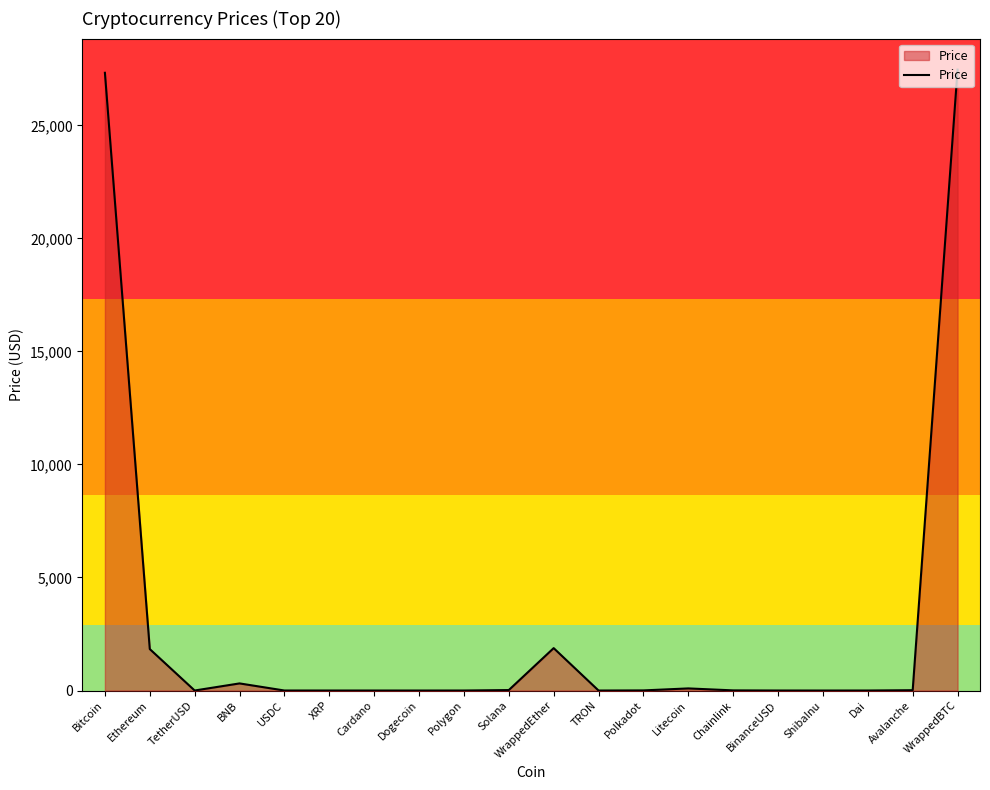

What value does the data have at WrappedEther?

1875.9